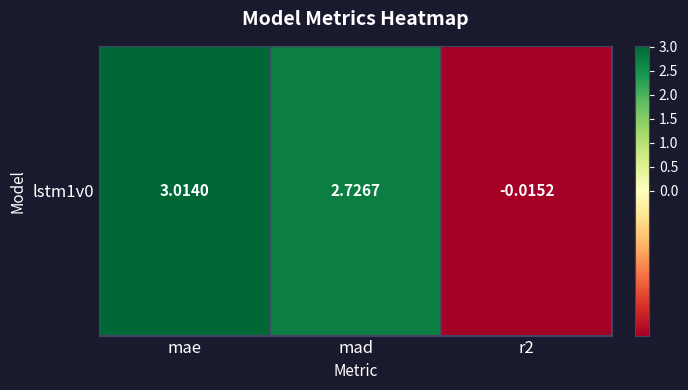

List the labels in order of value, smallest first.

r2, mad, mae